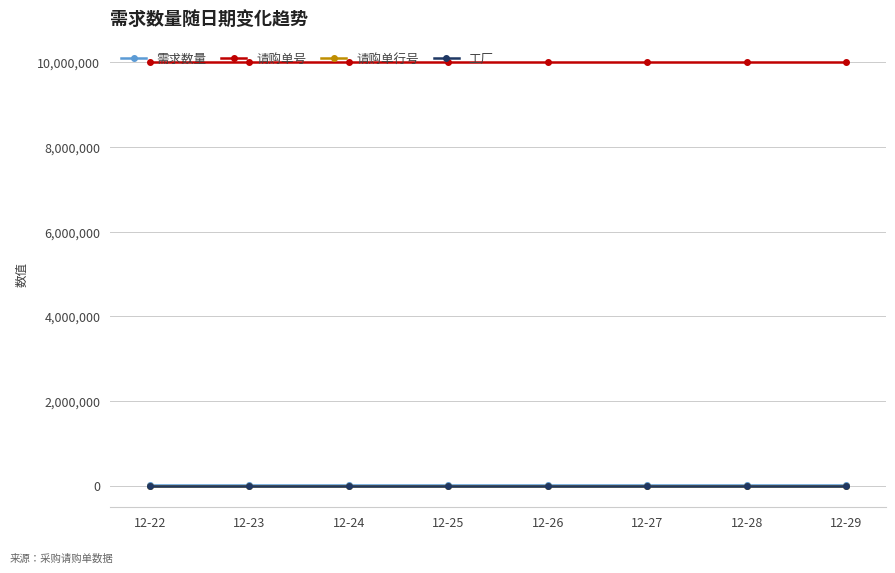

Where does the 需求数量 series first go above 21228?

12-26